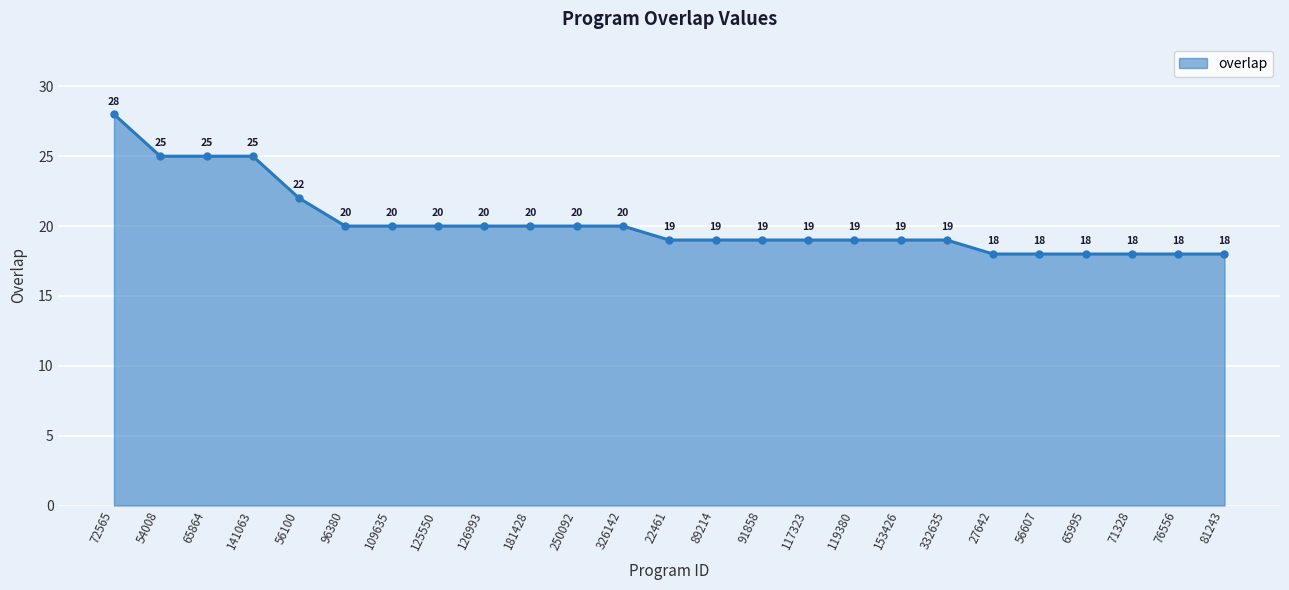

The chart shows a value of 10 at 89214. True or false?

False